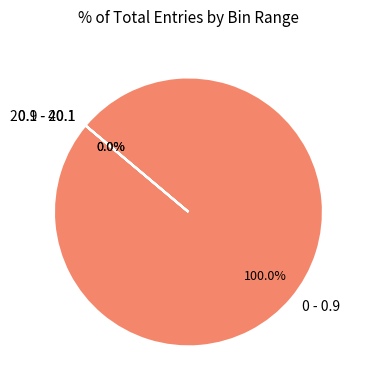

Does 0 - 0.9 account for over 50% of the chart?

Yes